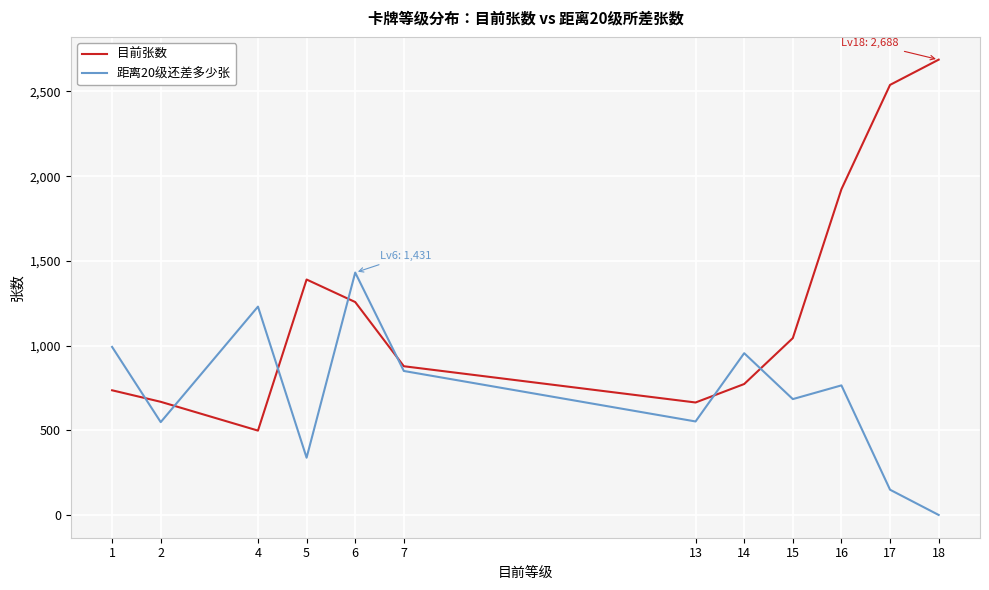

The value of 目前张数 at 2 is 323. True or false?

False